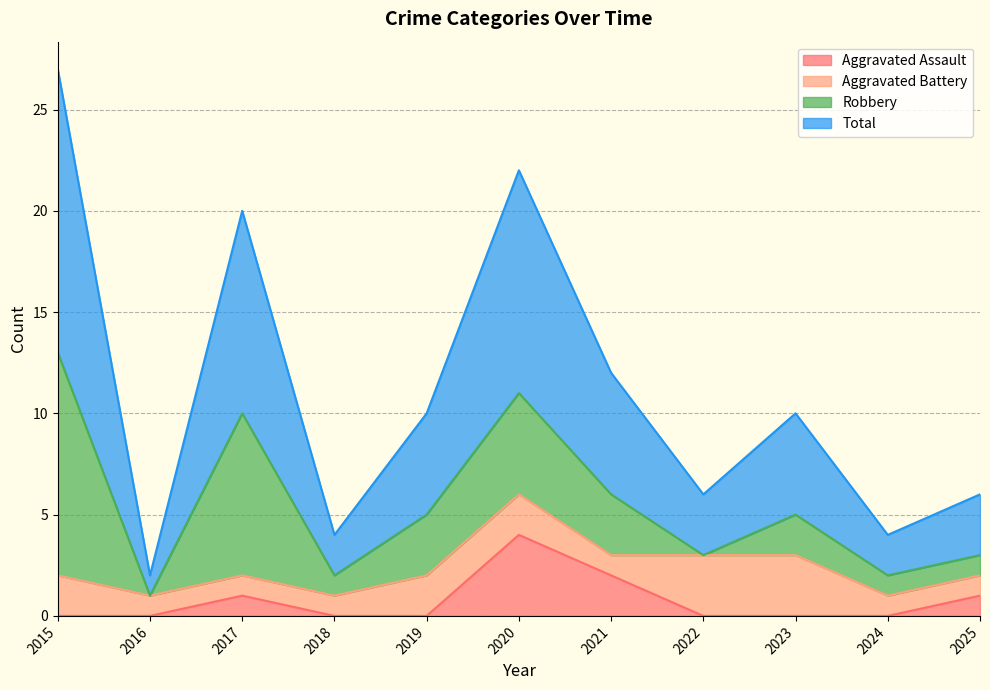

Is it true that Aggravated Assault equals 0 at 2017?

False